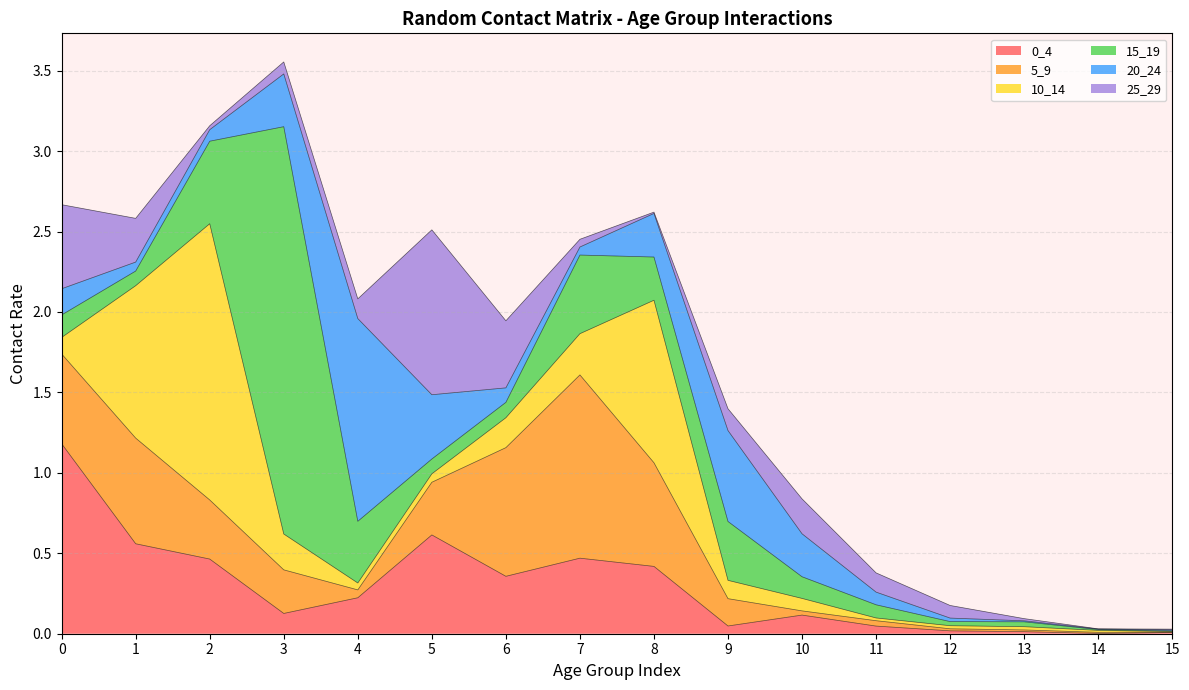

At which category is the sum across all series the highest?

3